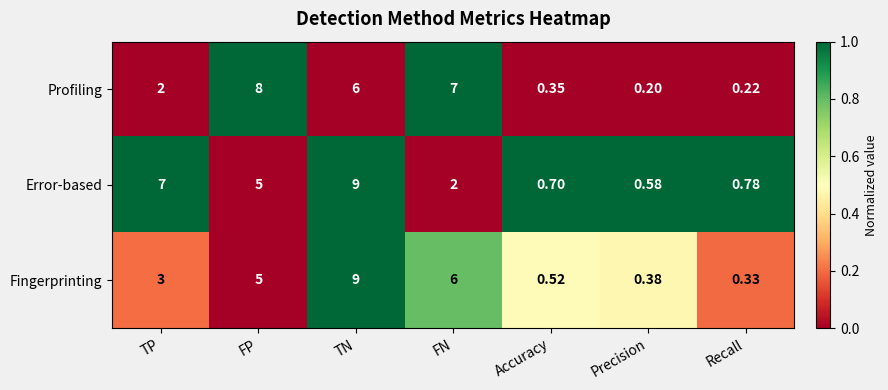

How many data points in Fingerprinting are less than 3?

3